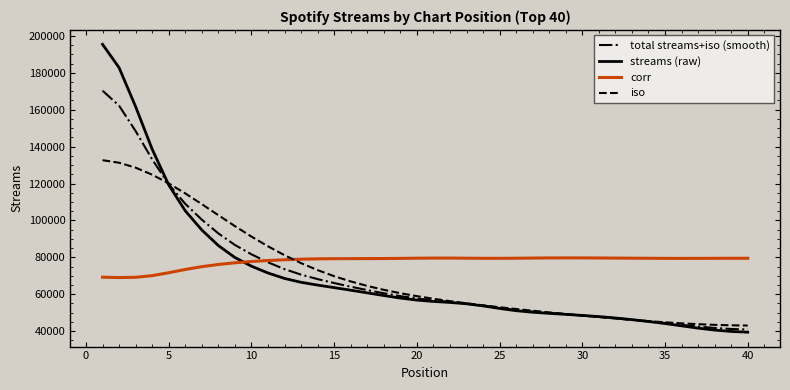

True or false: iso and corr intersect in this chart.

True